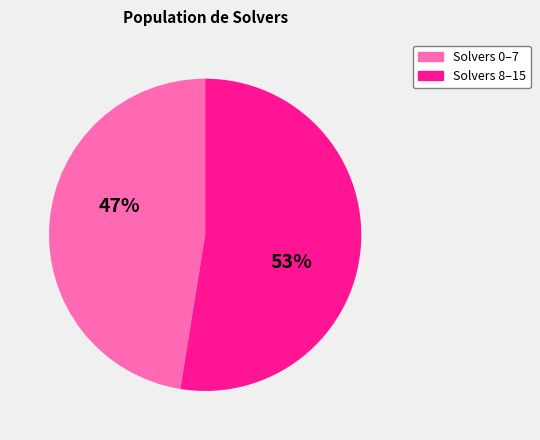

Do Solvers 8–15 and Solvers 0–7 together represent more than half of the pie?

Yes